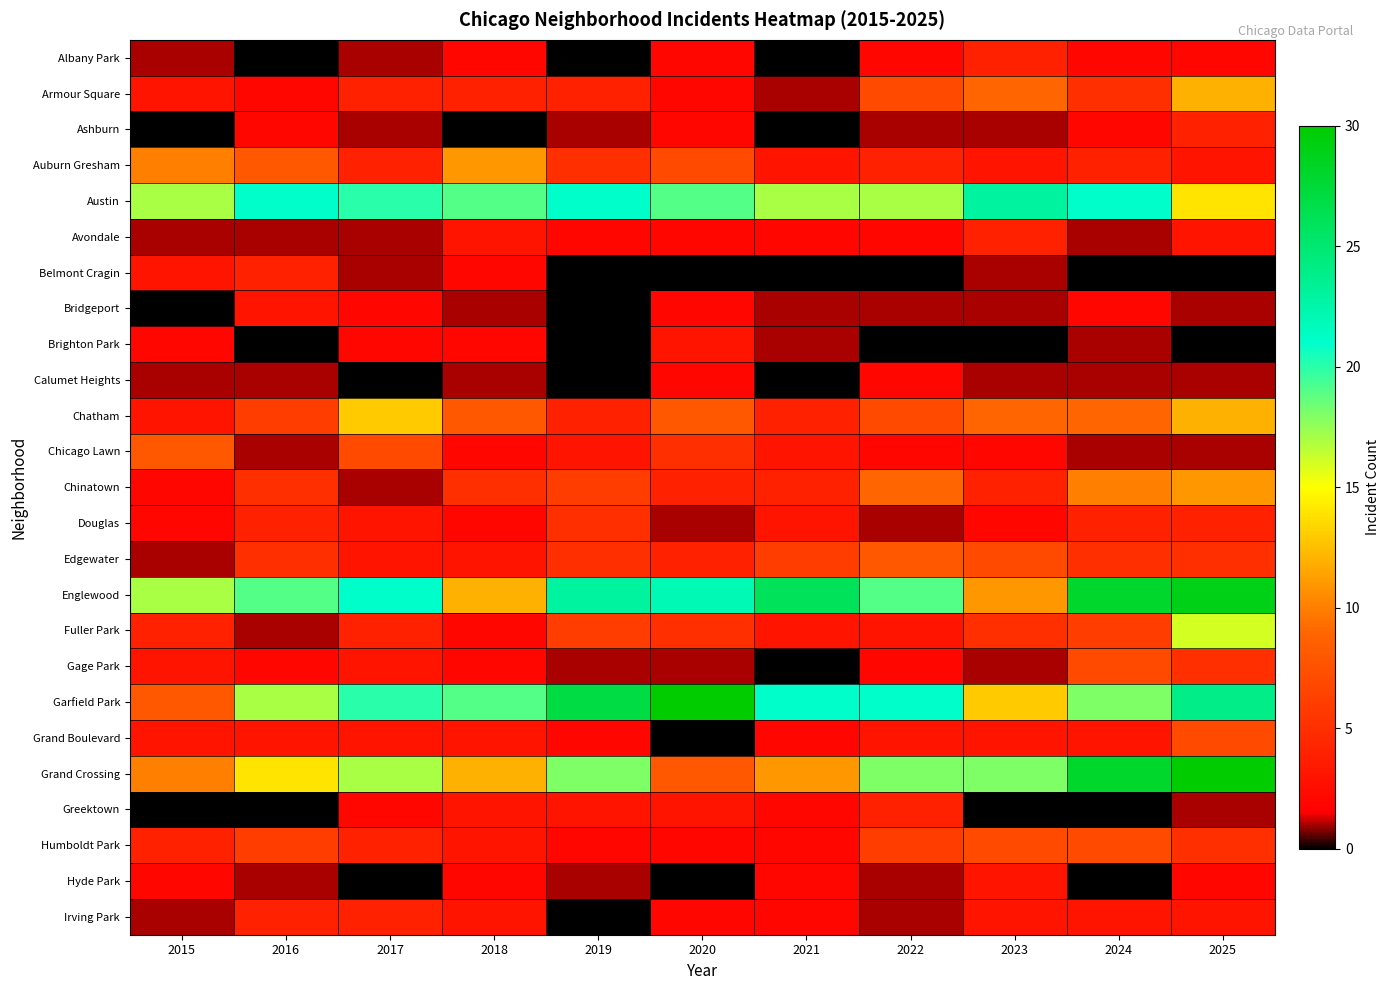

Reading left to right, transcribe all the data shown in this chart.

Albany Park: 2015=1	2016=0	2017=1	2018=2	2019=0	2020=2	2021=0	2022=2	2023=4	2024=2	2025=2
Armour Square: 2015=3	2016=2	2017=4	2018=4	2019=4	2020=2	2021=1	2022=7	2023=9	2024=5	2025=12
Ashburn: 2015=0	2016=2	2017=1	2018=0	2019=1	2020=2	2021=0	2022=1	2023=1	2024=2	2025=4
Auburn Gresham: 2015=10	2016=8	2017=4	2018=11	2019=5	2020=7	2021=3	2022=4	2023=3	2024=4	2025=3
Austin: 2015=17	2016=21	2017=20	2018=19	2019=21	2020=19	2021=17	2022=17	2023=23	2024=21	2025=14
Avondale: 2015=1	2016=1	2017=1	2018=3	2019=2	2020=2	2021=2	2022=2	2023=4	2024=1	2025=3
Belmont Cragin: 2015=3	2016=4	2017=1	2018=2	2019=0	2020=0	2021=0	2022=0	2023=1	2024=0	2025=0
Bridgeport: 2015=0	2016=3	2017=2	2018=1	2019=0	2020=2	2021=1	2022=1	2023=1	2024=2	2025=1
Brighton Park: 2015=2	2016=0	2017=2	2018=2	2019=0	2020=3	2021=1	2022=0	2023=0	2024=1	2025=0
Calumet Heights: 2015=1	2016=1	2017=0	2018=1	2019=0	2020=2	2021=0	2022=2	2023=1	2024=1	2025=1
Chatham: 2015=3	2016=6	2017=13	2018=8	2019=4	2020=8	2021=4	2022=7	2023=9	2024=9	2025=12
Chicago Lawn: 2015=8	2016=1	2017=7	2018=2	2019=3	2020=5	2021=3	2022=2	2023=2	2024=1	2025=1
Chinatown: 2015=2	2016=5	2017=1	2018=5	2019=6	2020=4	2021=4	2022=9	2023=4	2024=10	2025=11
Douglas: 2015=2	2016=4	2017=3	2018=2	2019=5	2020=1	2021=3	2022=1	2023=2	2024=4	2025=4
Edgewater: 2015=1	2016=5	2017=3	2018=3	2019=5	2020=4	2021=6	2022=8	2023=7	2024=5	2025=5
Englewood: 2015=17	2016=19	2017=21	2018=12	2019=23	2020=22	2021=26	2022=19	2023=11	2024=28	2025=29
Fuller Park: 2015=4	2016=1	2017=4	2018=2	2019=6	2020=5	2021=3	2022=3	2023=5	2024=6	2025=16
Gage Park: 2015=3	2016=2	2017=3	2018=2	2019=1	2020=1	2021=0	2022=2	2023=1	2024=7	2025=5
Garfield Park: 2015=8	2016=17	2017=20	2018=19	2019=27	2020=30	2021=21	2022=21	2023=13	2024=18	2025=24
Grand Boulevard: 2015=3	2016=3	2017=3	2018=3	2019=2	2020=0	2021=2	2022=3	2023=3	2024=3	2025=7
Grand Crossing: 2015=10	2016=14	2017=17	2018=12	2019=18	2020=8	2021=11	2022=18	2023=18	2024=28	2025=30
Greektown: 2015=0	2016=0	2017=2	2018=3	2019=3	2020=3	2021=2	2022=4	2023=0	2024=0	2025=1
Humboldt Park: 2015=4	2016=6	2017=4	2018=3	2019=2	2020=2	2021=2	2022=6	2023=7	2024=7	2025=5
Hyde Park: 2015=2	2016=1	2017=0	2018=2	2019=1	2020=0	2021=2	2022=1	2023=3	2024=0	2025=2
Irving Park: 2015=1	2016=4	2017=4	2018=3	2019=0	2020=2	2021=2	2022=1	2023=3	2024=3	2025=3